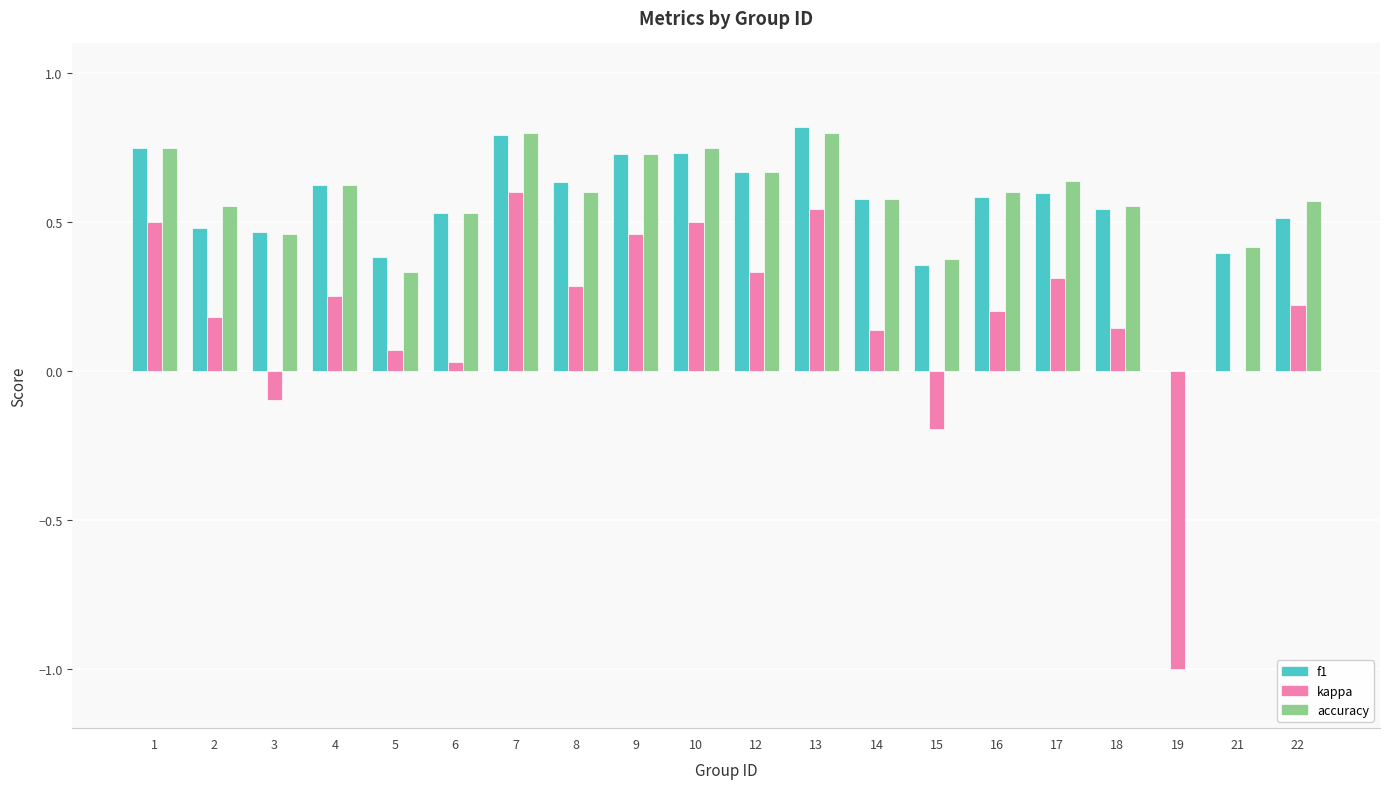

The kappa series shows 0.2 at 12. True or false?

False